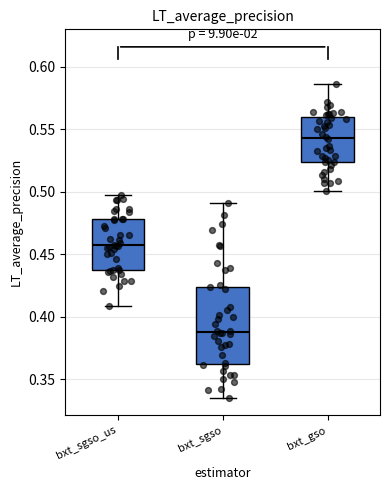

Which box is the tallest, from its lower edge to its upper edge?

bxt_sgso